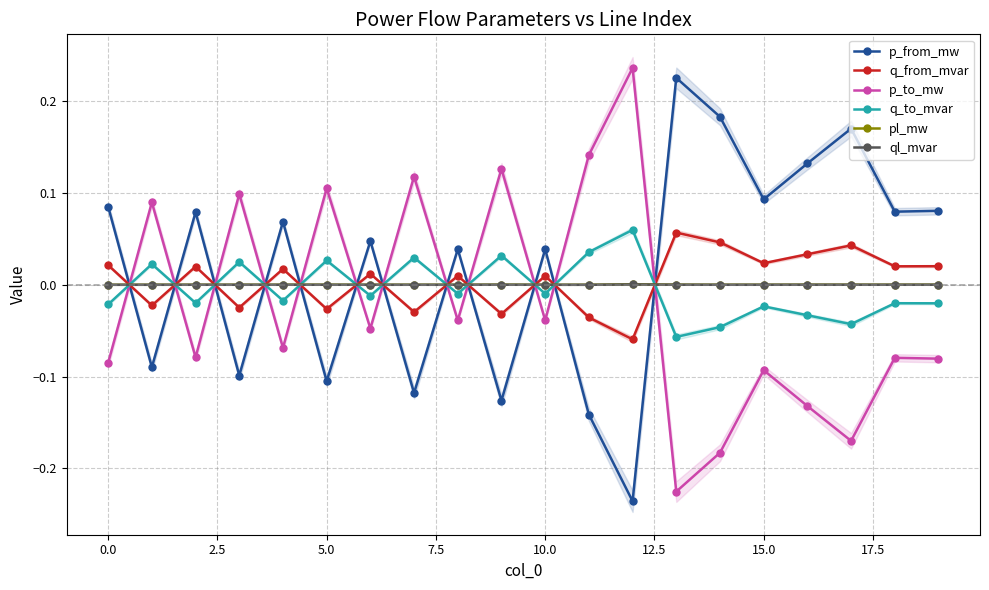

After their last crossing, which series has the higher values: p_to_mw or p_from_mw?

p_from_mw